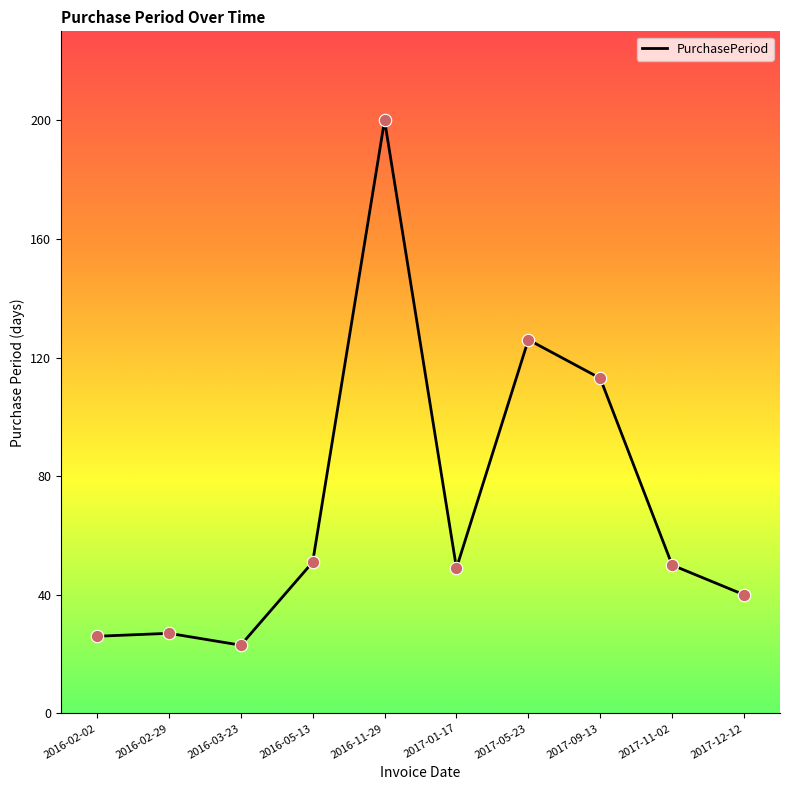

Which has a higher value, 2016-02-02 or 2016-05-13?

2016-05-13